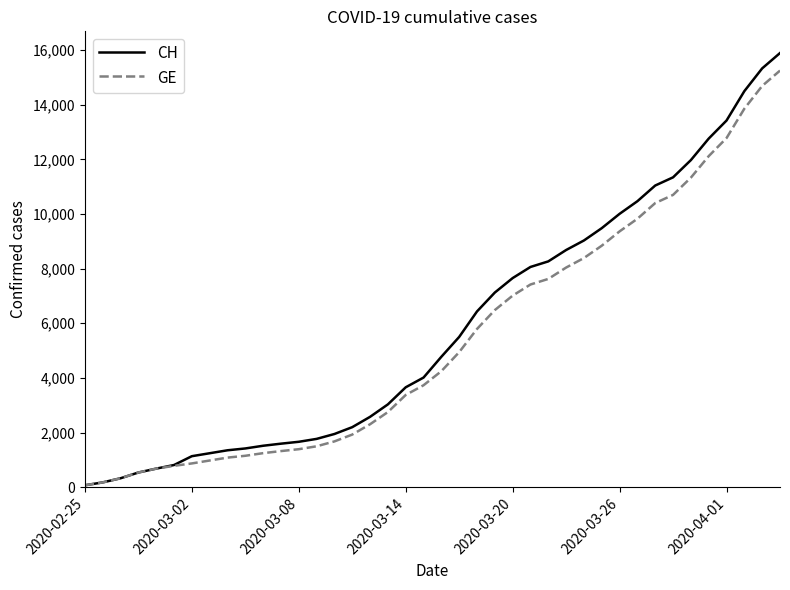

What is the greatest value displayed?

15888